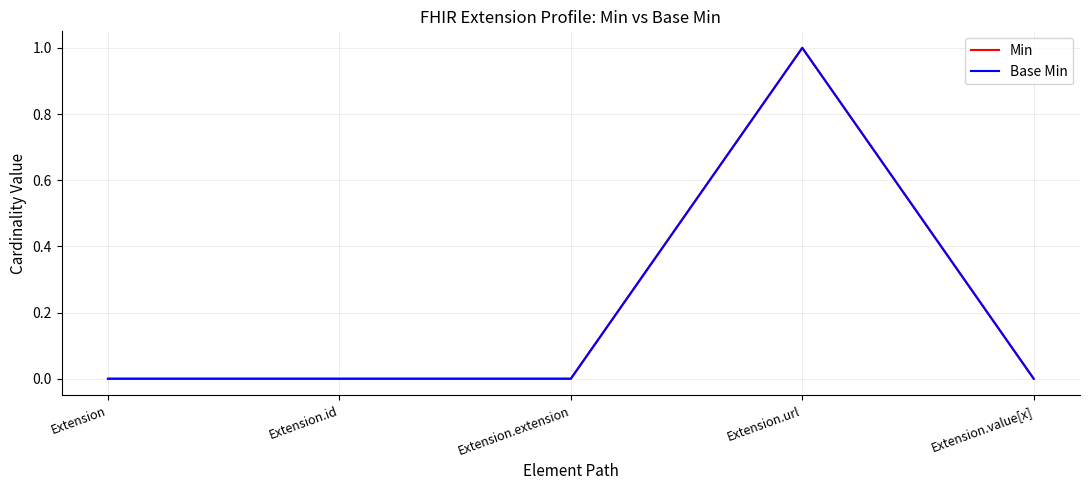

Does the chart have visible grid lines?

Yes